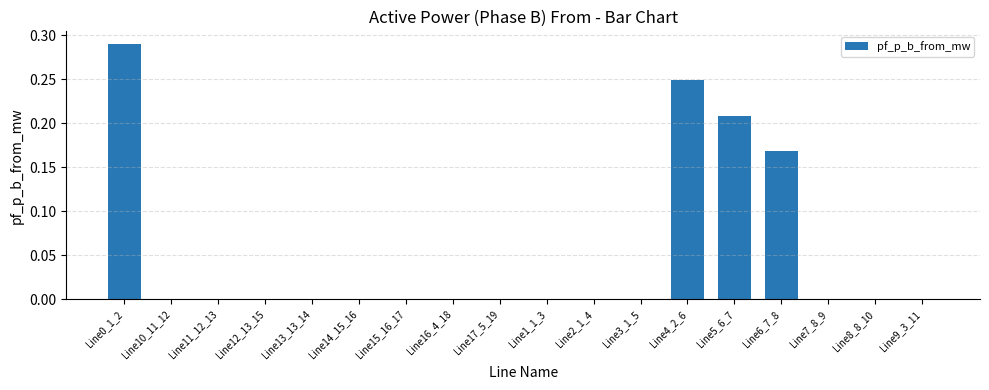

The chart shows a value of -0.0 at Line16_4_18. True or false?

True